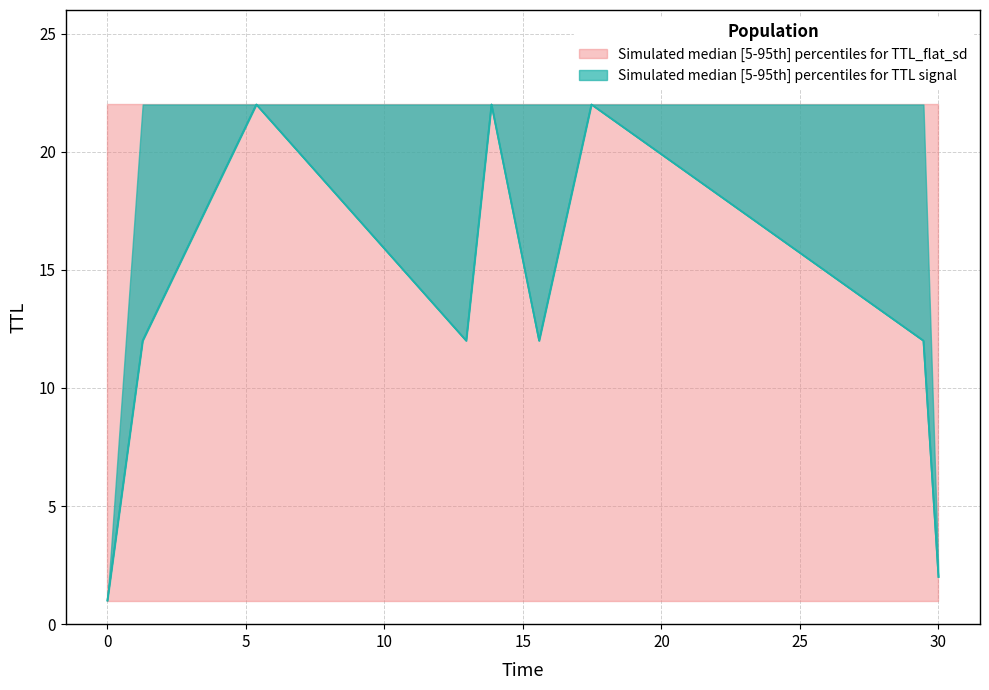

How many data points does each series have?

9